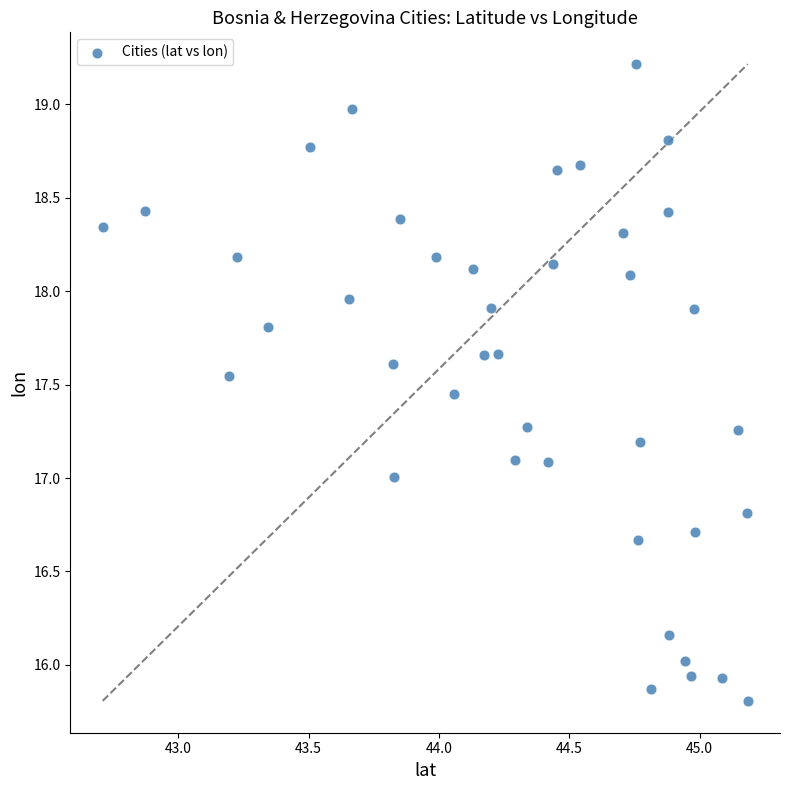

What is the range of X values (max minus min)?

2.5